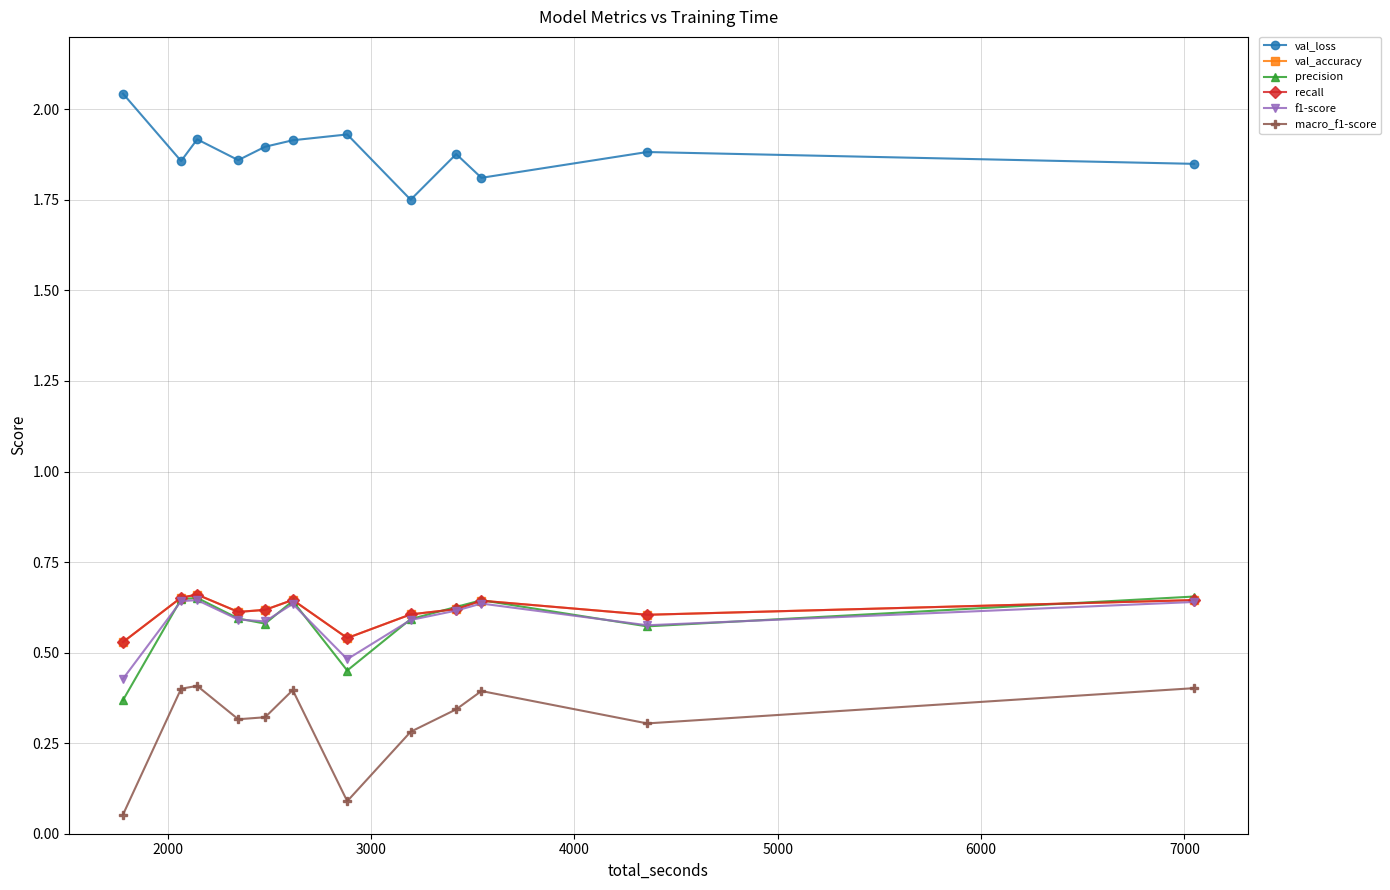

Does the chart have visible grid lines?

Yes